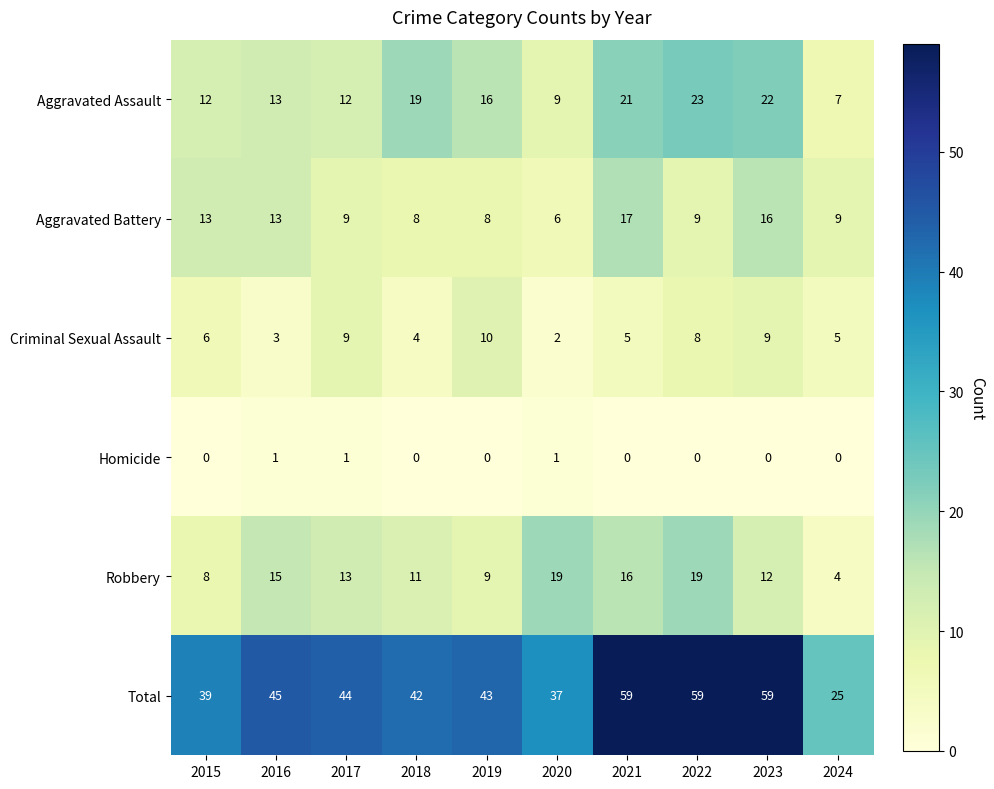

At 2020, list the series in order from largest to smallest.

Total, Robbery, Aggravated Assault, Aggravated Battery, Criminal Sexual Assault, Homicide